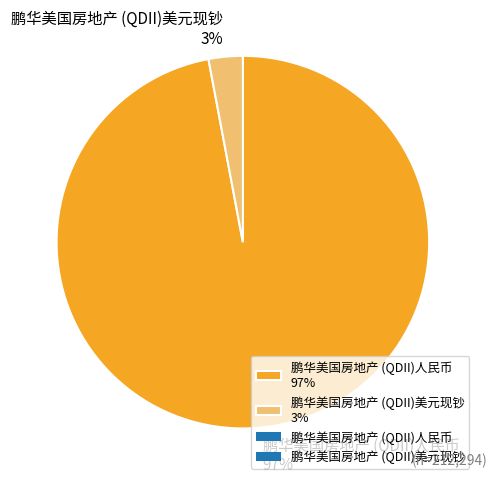

To the nearest percent, what percentage of the pie is 鹏华美国房地产 (QDII)人民币?

97%